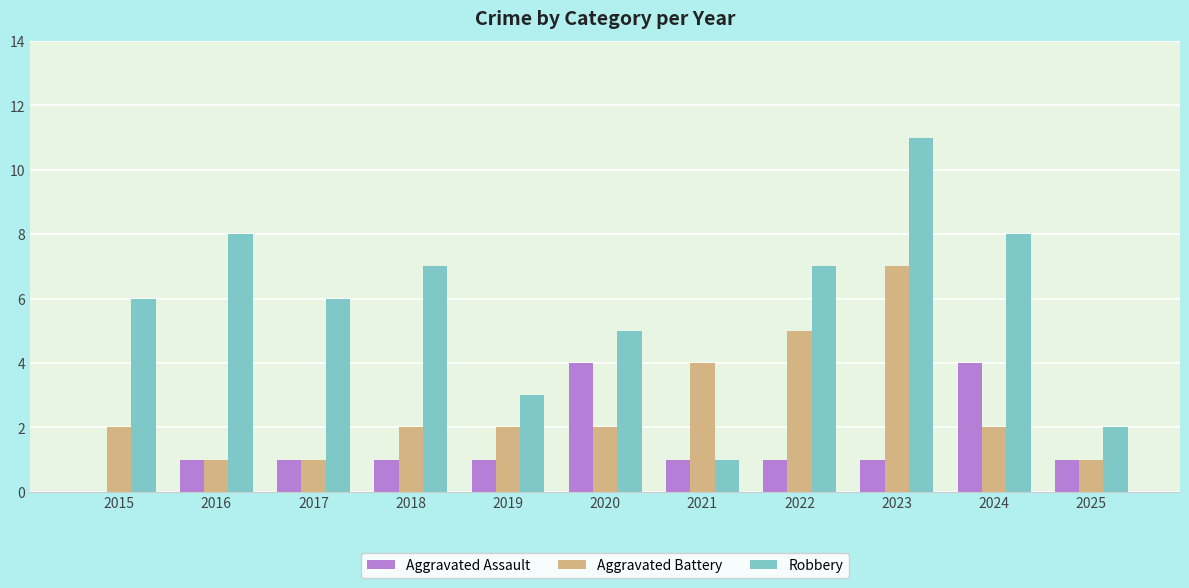

What is the sum of all Aggravated Battery values?

29